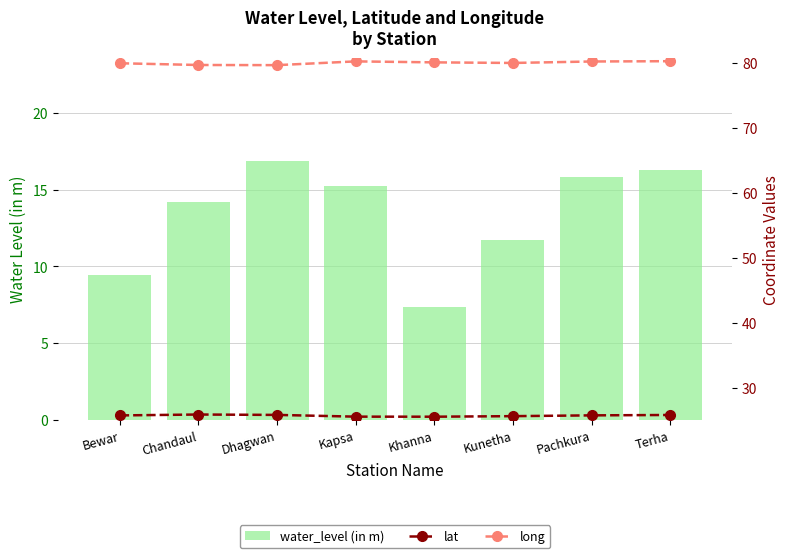

What is the difference between the highest and lowest values at Bewar?

70.5